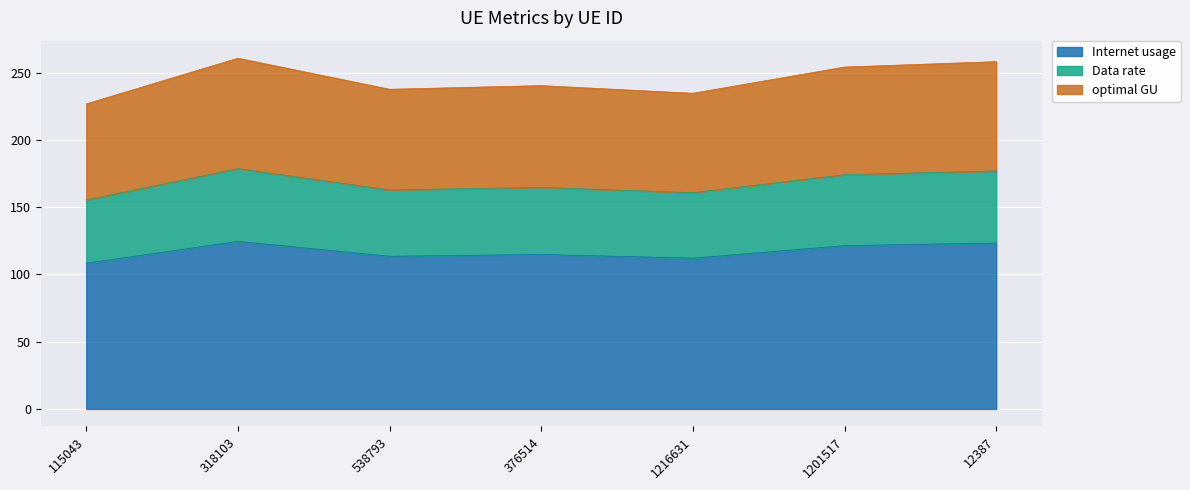

What is the difference between the maximum and minimum values in the Internet usage series?

16.2